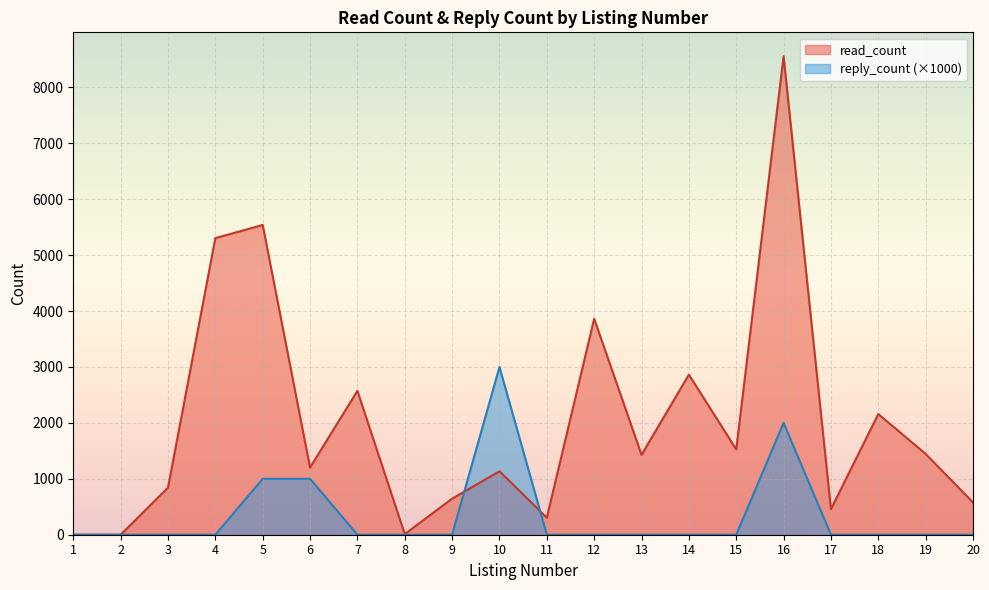

At which label does reply_count reach its minimum?

1